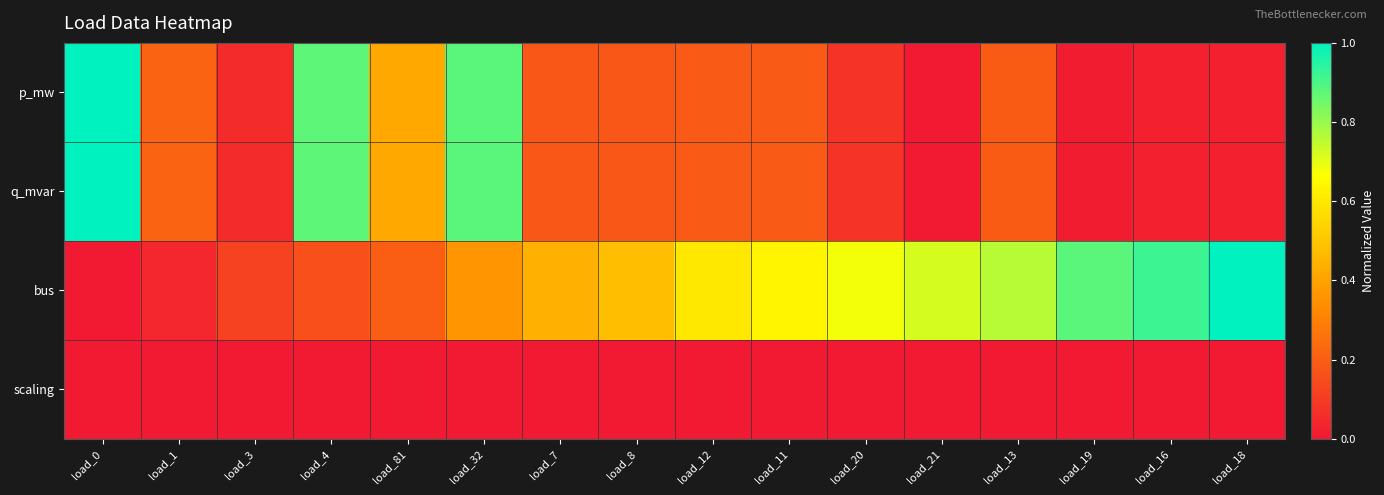

At how many categories does at least one series exceed 0?

16